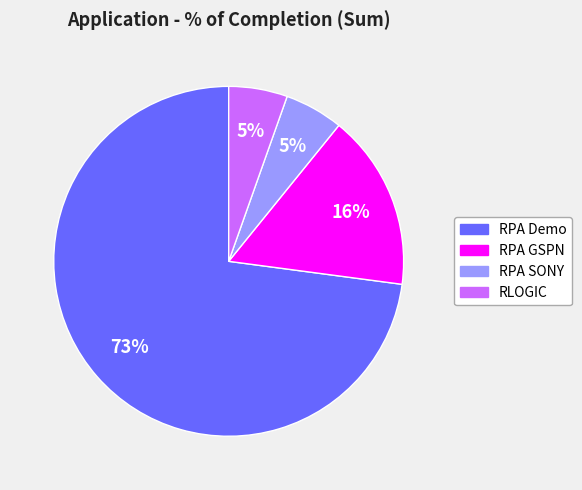

To the nearest percent, what portion does RPA SONY represent?

5%